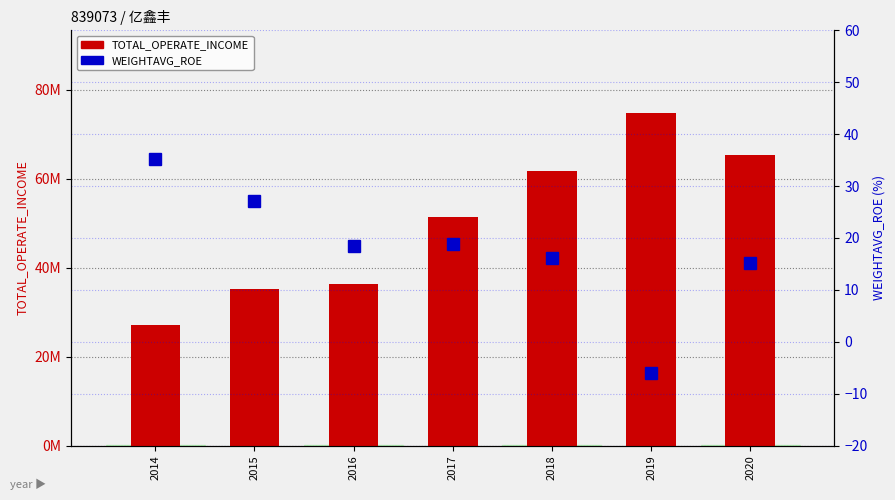

List the series in order of their peak value, highest first.

TOTAL_OPERATE_INCOME, WEIGHTAVG_ROE